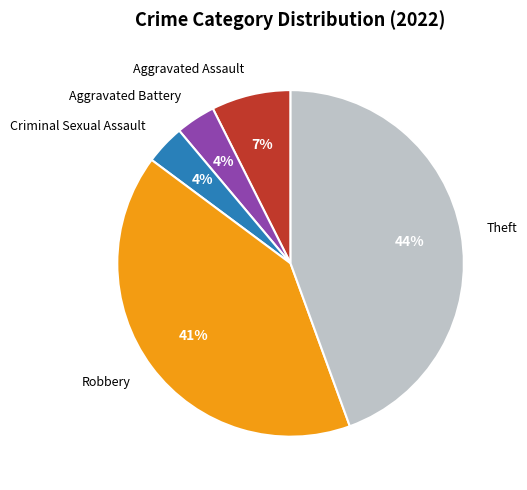

Is there any slice that represents more than half of the pie?

No